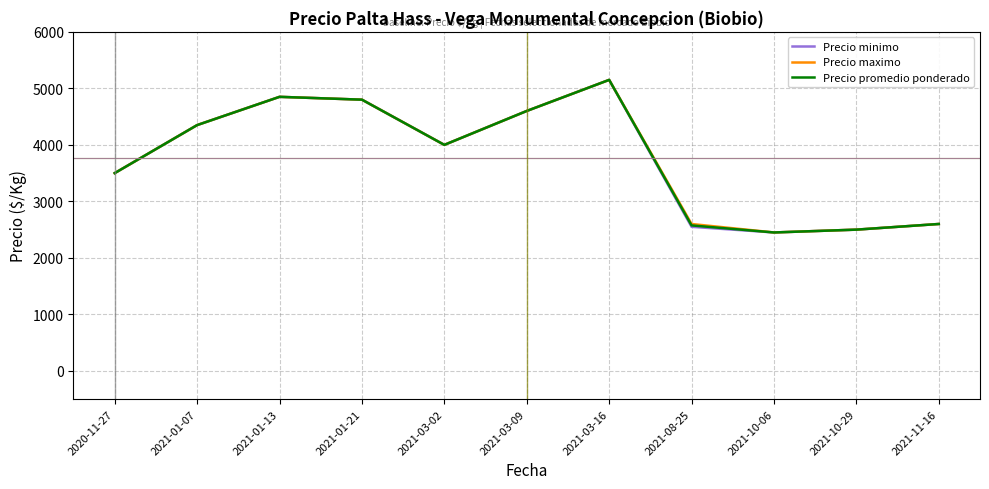

What are all the series names shown in the legend?

Precio minimo, Precio maximo, Precio promedio ponderado